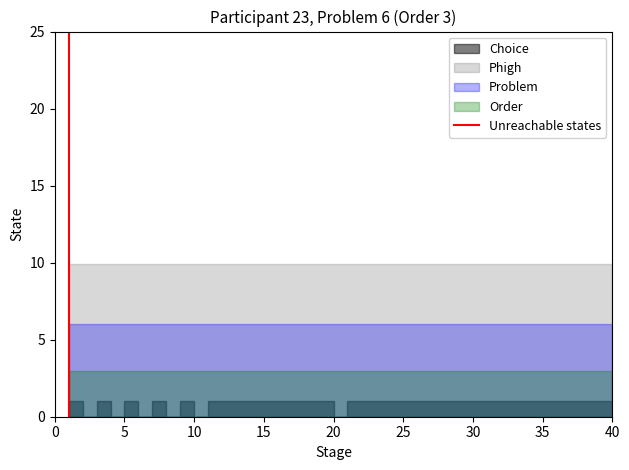

How many values are between 0 and 1?

2